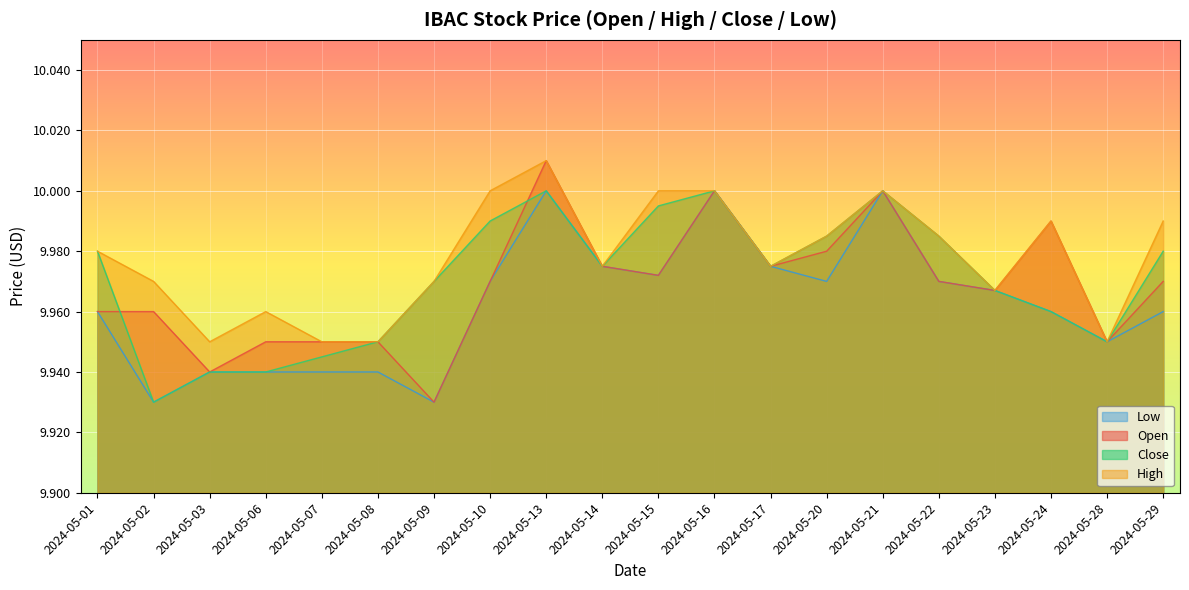

In High, how many points are higher than both neighbors (excluding endpoints)?

4